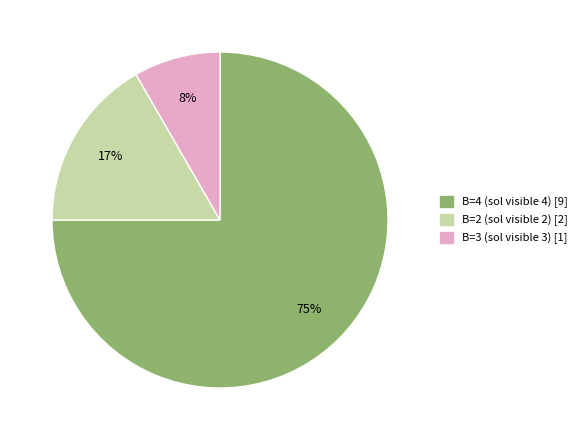

Is there a majority slice in this chart?

Yes